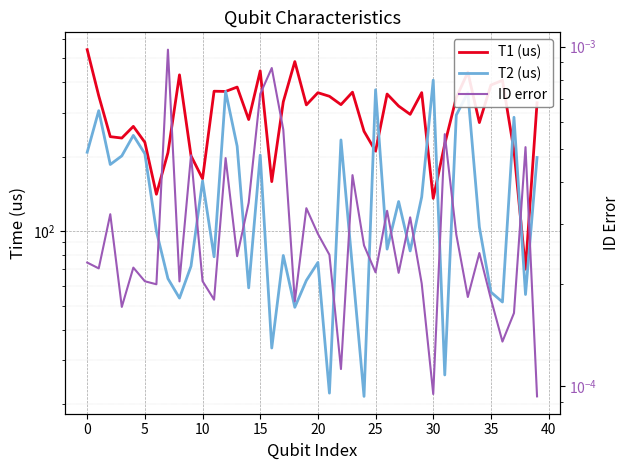

Rank the series by their average value, from lowest to highest.

ID error, T2 (us), T1 (us)